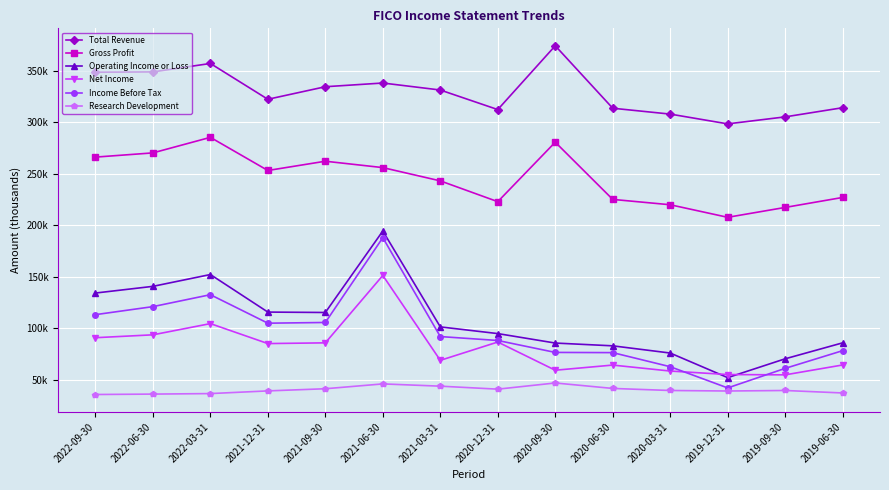

Reading left to right, transcribe all the data shown in this chart.

Total Revenue: 2022-09-30=348700	2022-06-30=349000	2022-03-31=357200	2021-12-31=322400	2021-09-30=334600	2021-06-30=338200	2021-03-31=331400	2020-12-31=312400	2020-09-30=374400	2020-06-30=313700	2020-03-31=308000	2019-12-31=298500	2019-09-30=305300	2019-06-30=314200
Gross Profit: 2022-09-30=266200	2022-06-30=270300	2022-03-31=285400	2021-12-31=253200	2021-09-30=262200	2021-06-30=256000	2021-03-31=243100	2020-12-31=222900	2020-09-30=280700	2020-06-30=225100	2020-03-31=219900	2019-12-31=207700	2019-09-30=217300	2019-06-30=227000
Operating Income or Loss: 2022-09-30=134100	2022-06-30=140600	2022-03-31=152100	2021-12-31=115600	2021-09-30=115200	2021-06-30=194400	2021-03-31=101200	2020-12-31=94700	2020-09-30=85500	2020-06-30=82800	2020-03-31=75800	2019-12-31=51900	2019-09-30=70200	2019-06-30=85700
Net Income: 2022-09-30=90700	2022-06-30=93500	2022-03-31=104400	2021-12-31=85000	2021-09-30=85700	2021-06-30=151200	2021-03-31=68700	2020-12-31=86500	2020-09-30=59100	2020-06-30=64100	2020-03-31=58300	2019-12-31=54900	2019-09-30=54600	2019-06-30=64200
Income Before Tax: 2022-09-30=113100	2022-06-30=120900	2022-03-31=132500	2021-12-31=104800	2021-09-30=105500	2021-06-30=187900	2021-03-31=91800	2020-12-31=88000	2020-09-30=76400	2020-06-30=76200	2020-03-31=62500	2019-12-31=41900	2019-09-30=60900	2019-06-30=78100
Research Development: 2022-09-30=35500	2022-06-30=35900	2022-03-31=36400	2021-12-31=39000	2021-09-30=41100	2021-06-30=45800	2021-03-31=43600	2020-12-31=40700	2020-09-30=46700	2020-06-30=41400	2020-03-31=39400	2019-12-31=38900	2019-09-30=39400	2019-06-30=37000